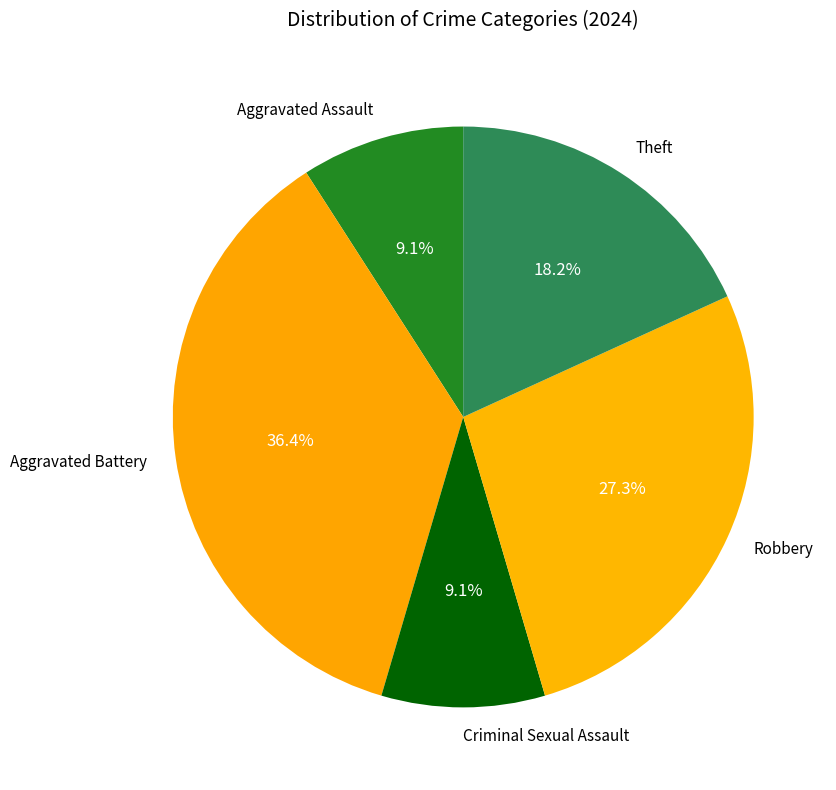

Does Aggravated Assault account for over 50% of the chart?

No